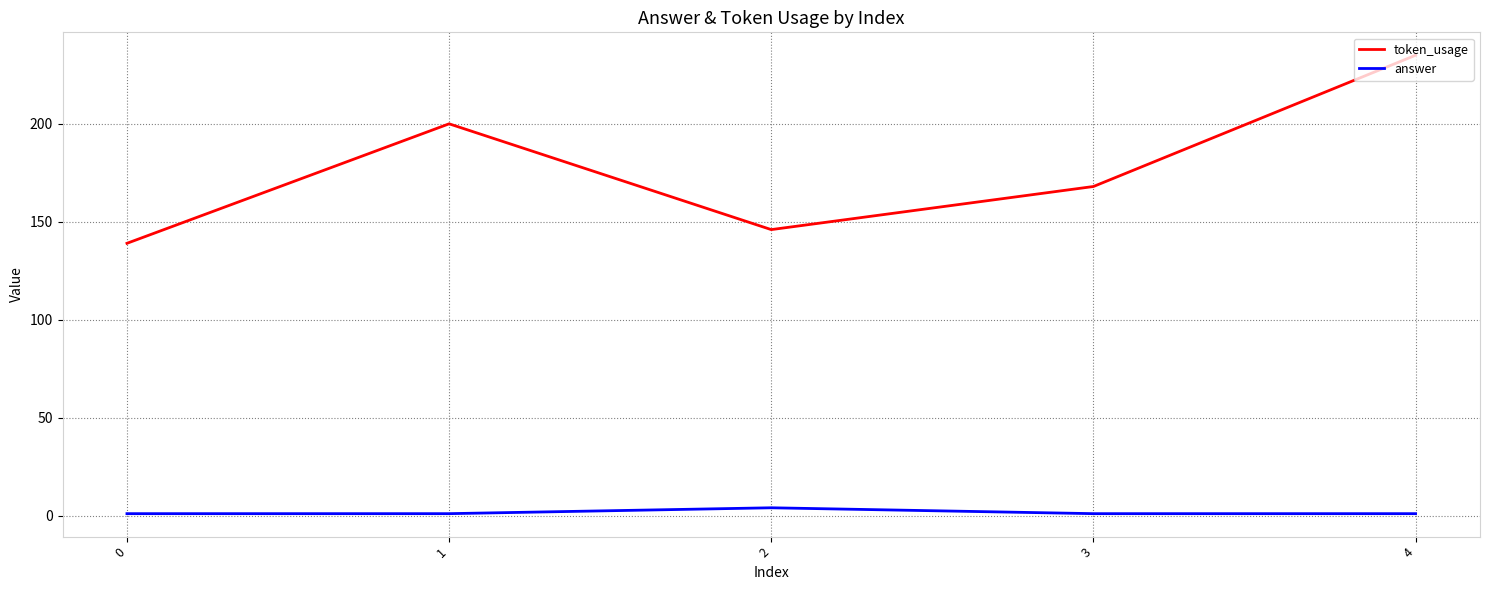

Which series has the largest range (max minus min)?

token_usage